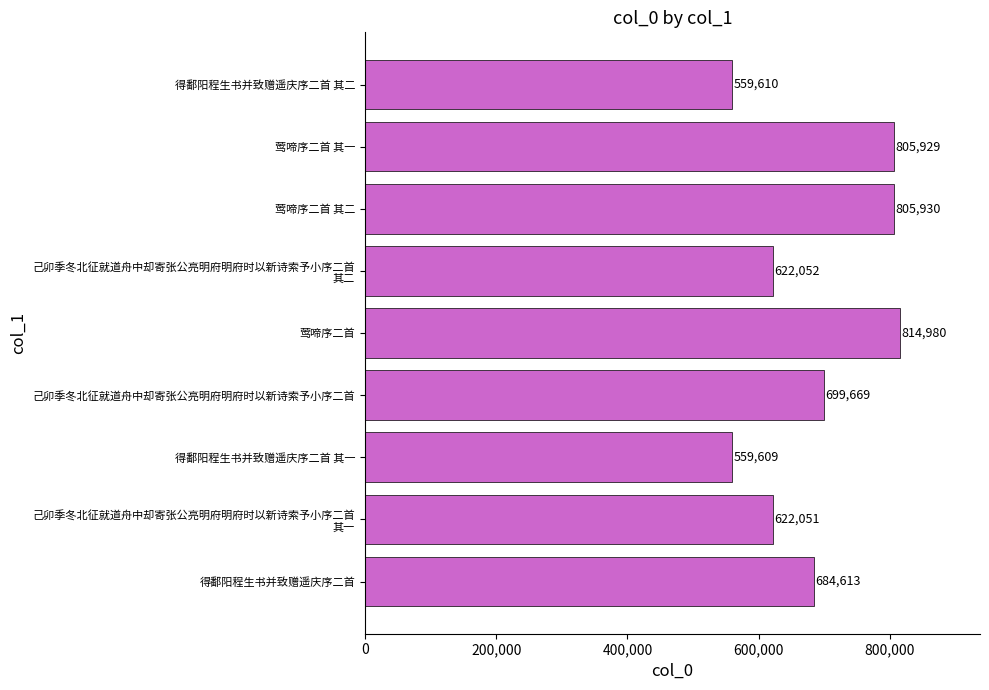

Does the chart contain stacked bars?

No